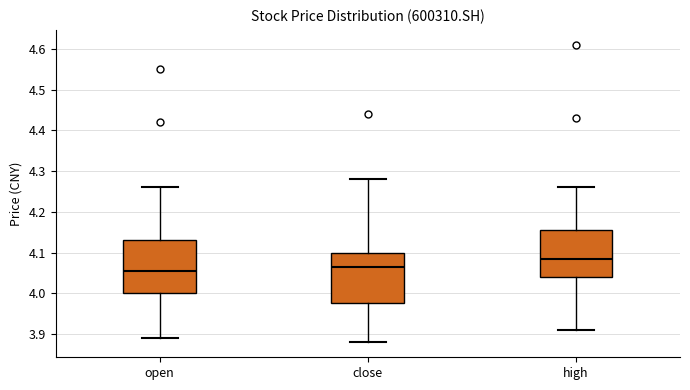

Reading left to right, transcribe this box plot: for each box, give where its median line is, the range the box spans, and where its two whiskers end, as read against the y-axis. The values are not printed on the chart, so give them approximately, as read against the axis.

open: median 4.06, box 4.00 to 4.13, whiskers 3.89 to 4.26
close: median 4.07, box 3.98 to 4.10, whiskers 3.88 to 4.28
high: median 4.09, box 4.04 to 4.16, whiskers 3.91 to 4.26